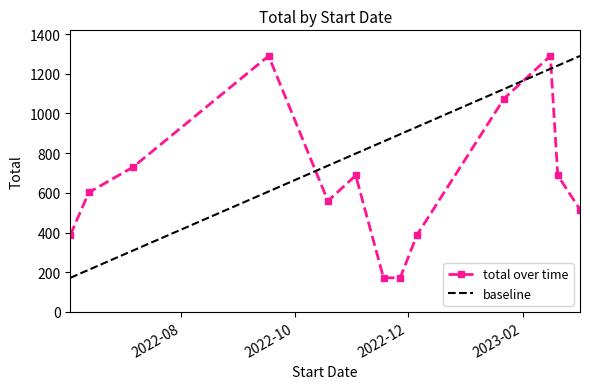

Between 2022-11-18 and 2023-02-20, which is larger?

2023-02-20